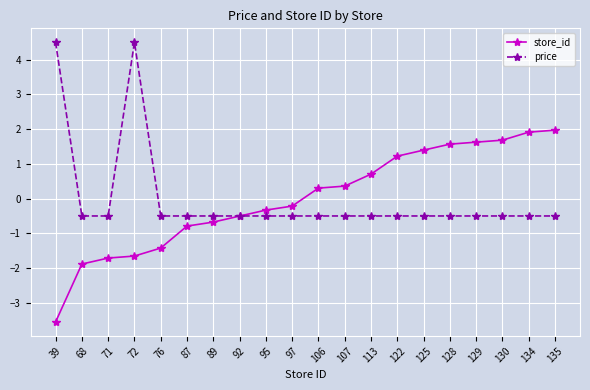

List the series in order of their peak value, lowest first.

store_id, price